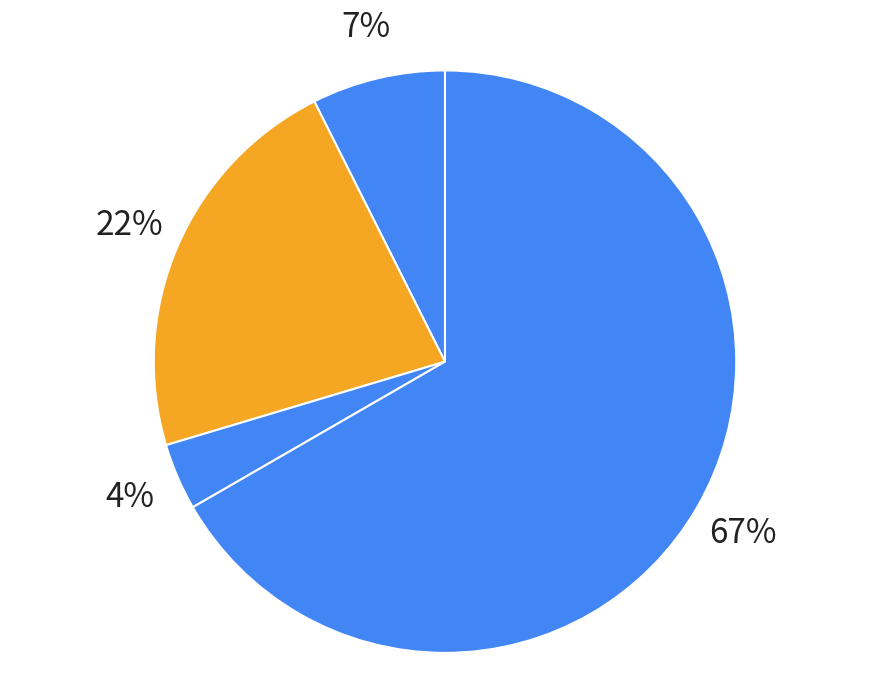

How many slices are in this pie chart?

4